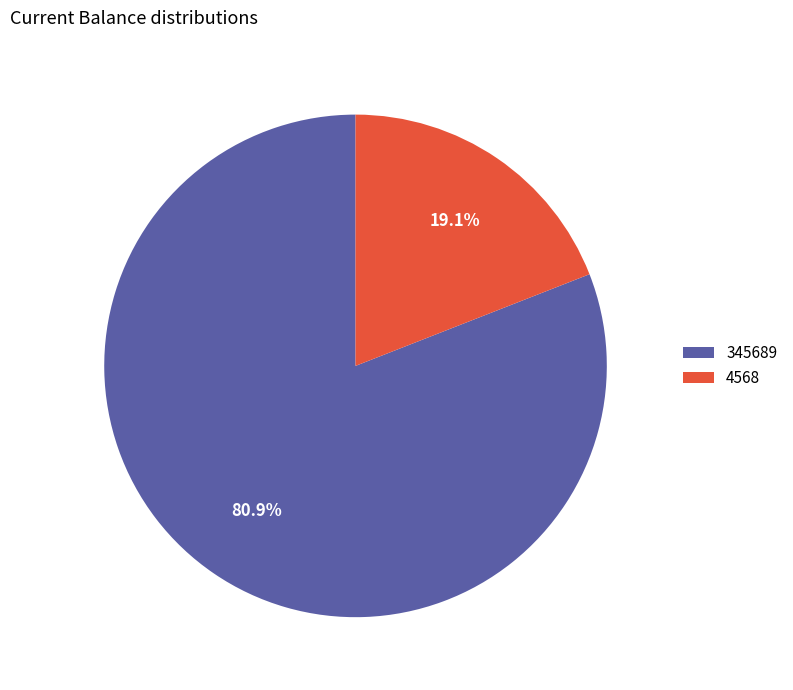

Does 345689 represent more than half of the total?

Yes